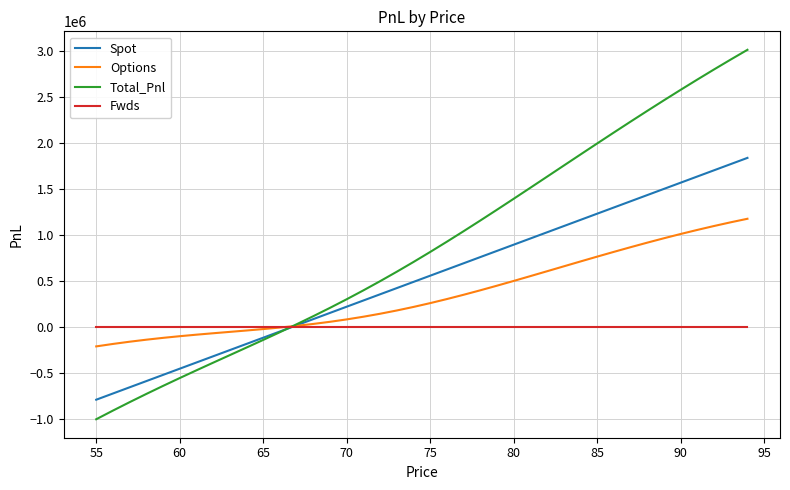

Which series has the widest spread of values?

Total_Pnl